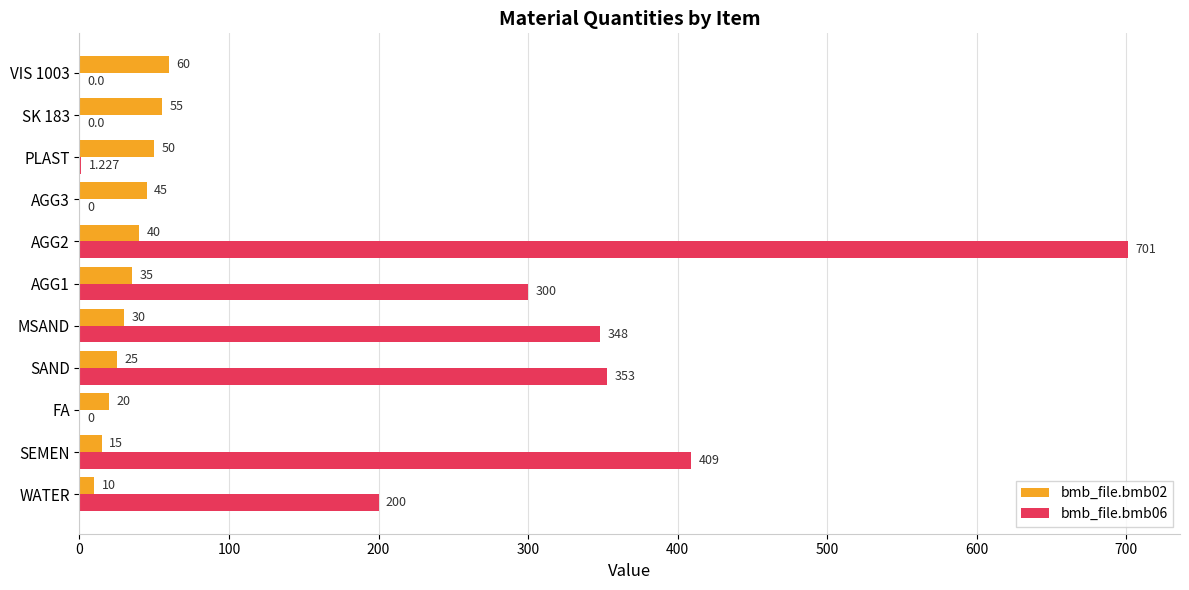

Is the value of bmb_file.bmb06 at AGG3 greater than the value of bmb_file.bmb02 at AGG3?

No